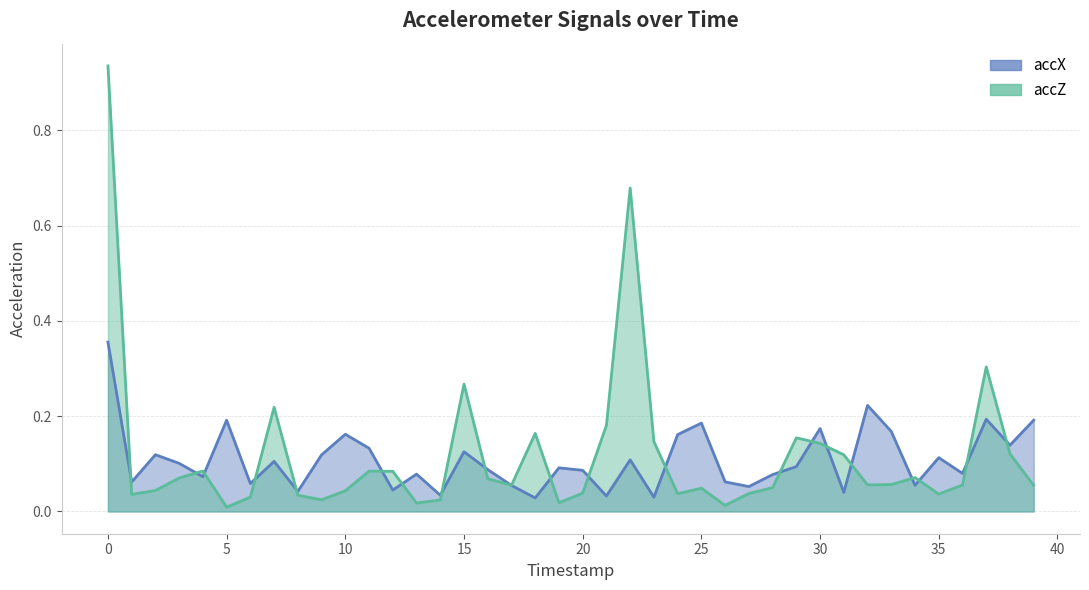

Reading left to right, what are all the values shown in this chart?

accX: 0=0.4	1=0.1	2=0.1	3=0.1	4=0.1	5=0.2	6=0.1	7=0.1	8=0.0	9=0.1	10=0.2	11=0.1	12=0.0	13=0.1	14=0.0	15=0.1	16=0.1	17=0.1	18=0.0	19=0.1	20=0.1	21=0.0	22=0.1	23=0.0	24=0.2	25=0.2	26=0.1	27=0.1	28=0.1	29=0.1	30=0.2	31=0.0	32=0.2	33=0.2	34=0.1	35=0.1	36=0.1	37=0.2	38=0.1	39=0.2
accZ: 0=0.9	1=0.0	2=0.0	3=0.1	4=0.1	5=0.0	6=0.0	7=0.2	8=0.0	9=0.0	10=0.0	11=0.1	12=0.1	13=0.0	14=0.0	15=0.3	16=0.1	17=0.1	18=0.2	19=0.0	20=0.0	21=0.2	22=0.7	23=0.1	24=0.0	25=0.0	26=0.0	27=0.0	28=0.1	29=0.2	30=0.1	31=0.1	32=0.1	33=0.1	34=0.1	35=0.0	36=0.1	37=0.3	38=0.1	39=0.1